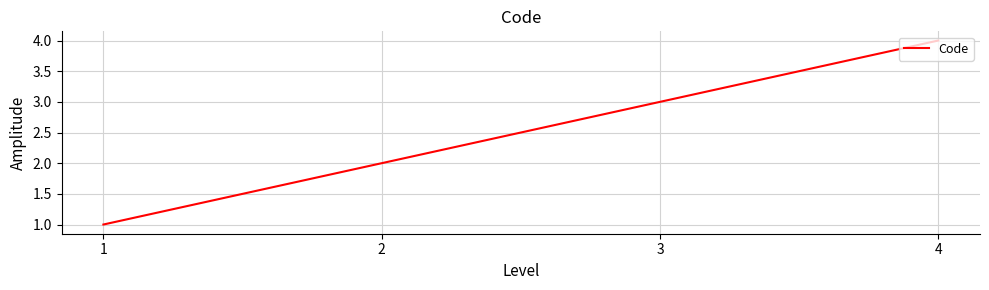

List the labels in order of value, largest first.

4, 3, 2, 1